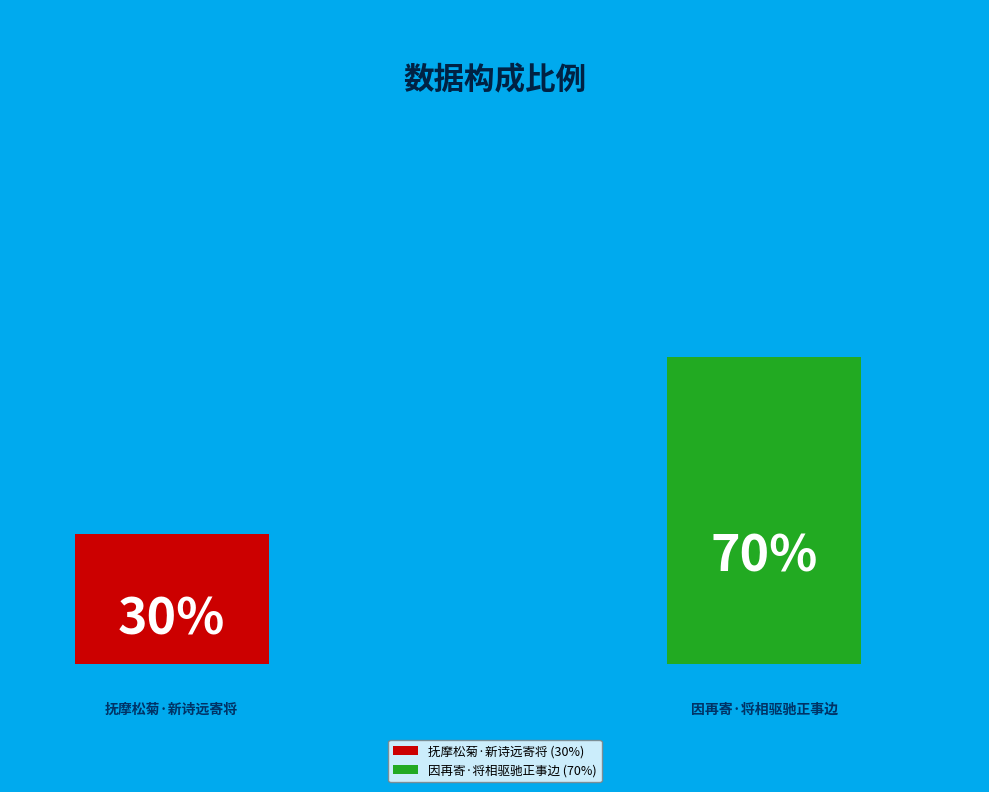

The 因再寄·将相驱驰正事边 slice represents 70% of the pie. True or false?

True